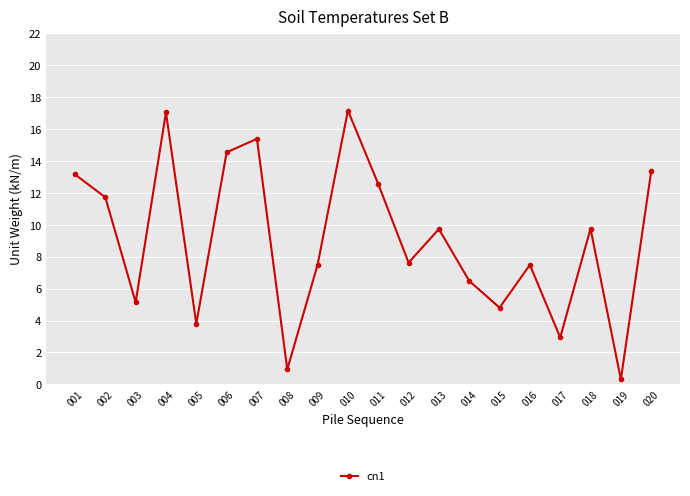

True or false: the data shows 7.5 at 011.

False